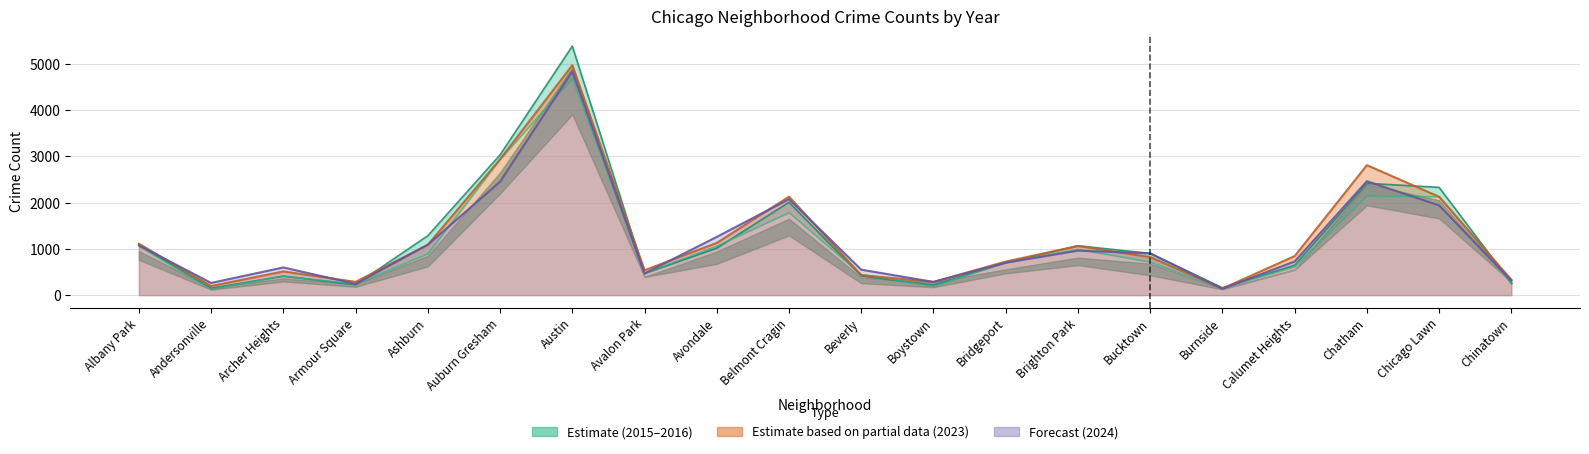

How many data points in 2016 are above 901?

9